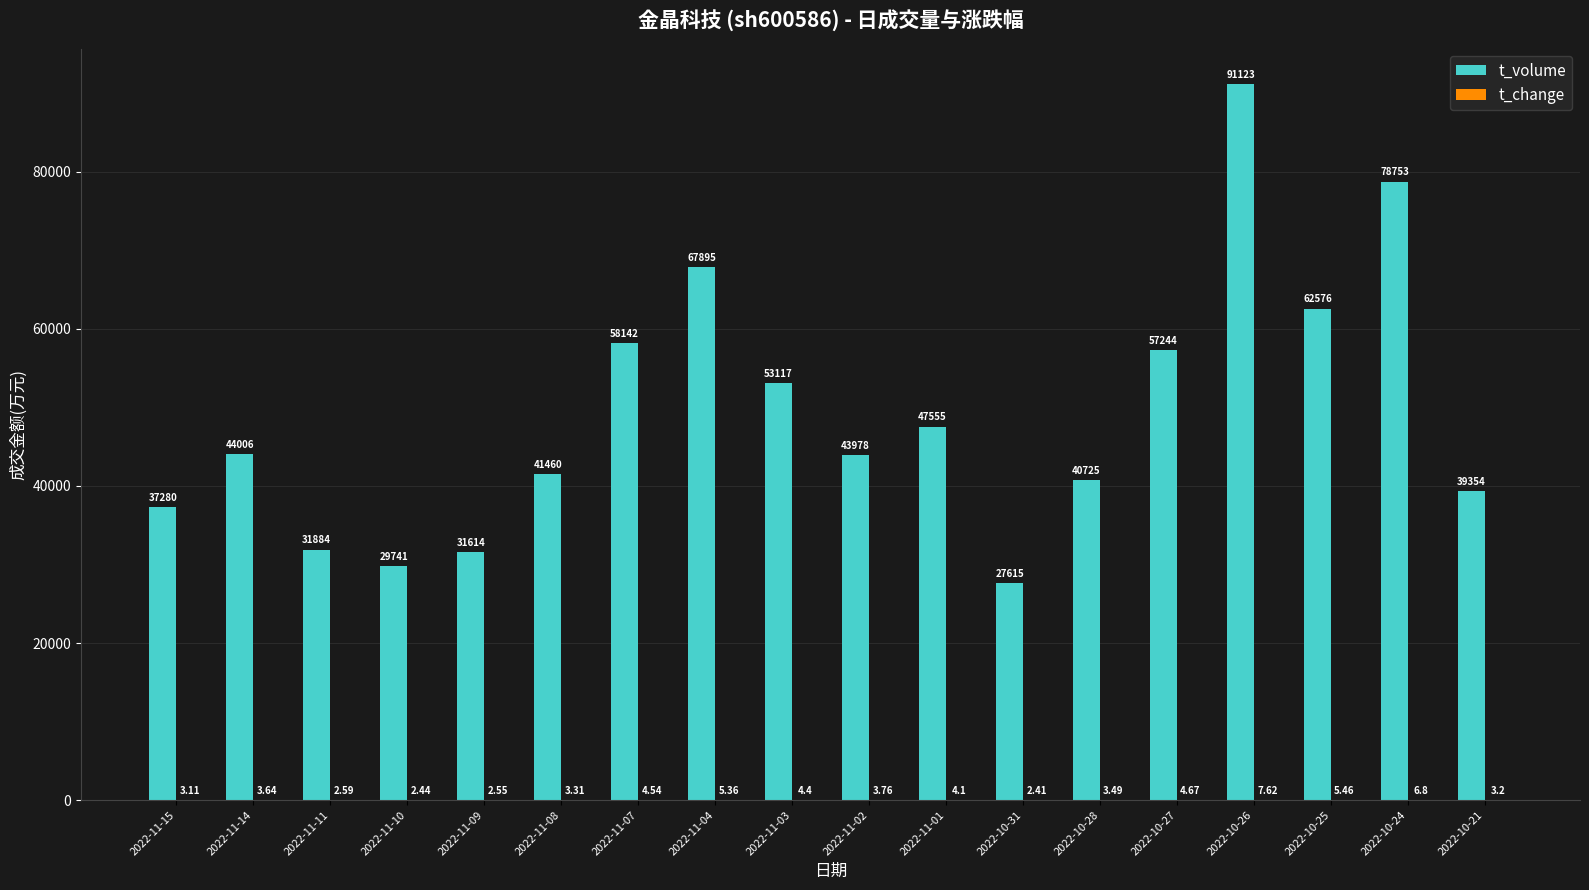

At which category is the sum across all series the highest?

2022-10-26